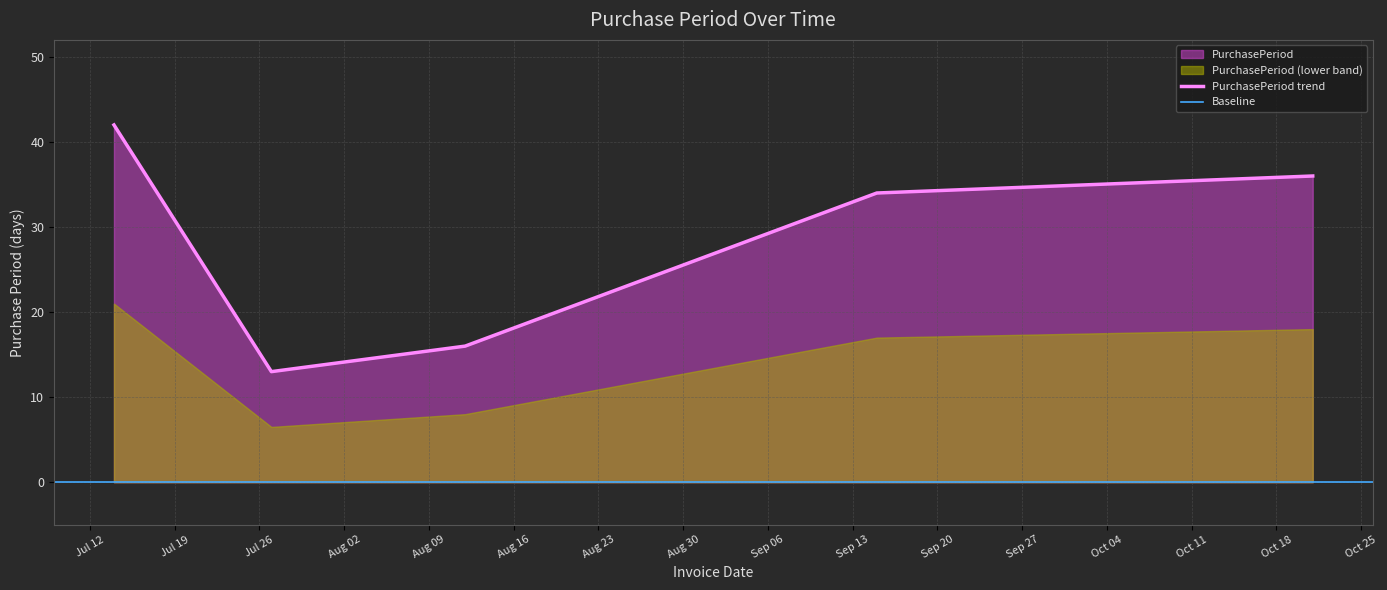

Where does the data first go above 34?

2016-07-14